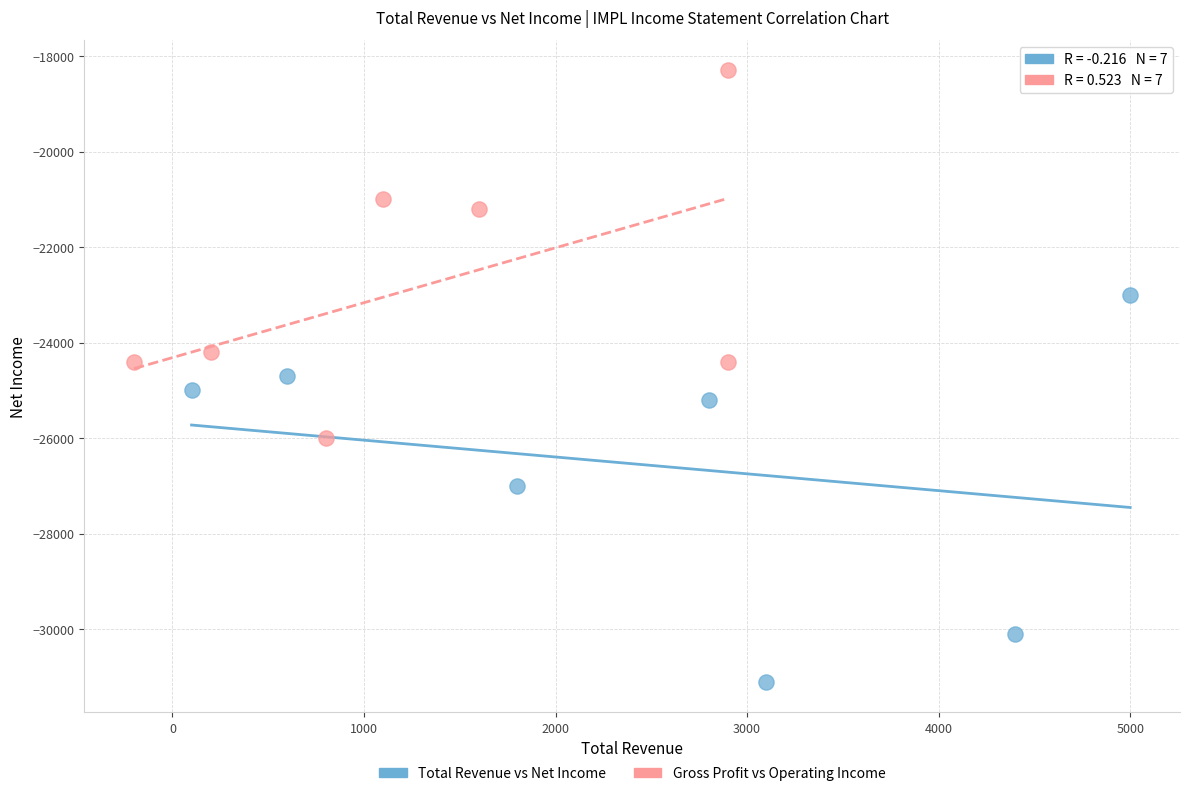

Which series reaches the minimum Y coordinate?

Total Revenue vs Net Income